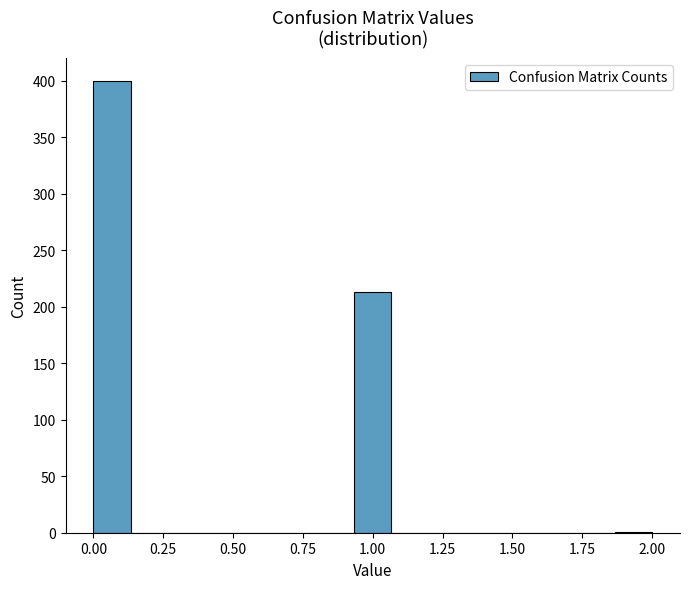

Around what value on the x-axis is the tallest bar? Give the approximate position of its centre, as read against the axis.

0.05